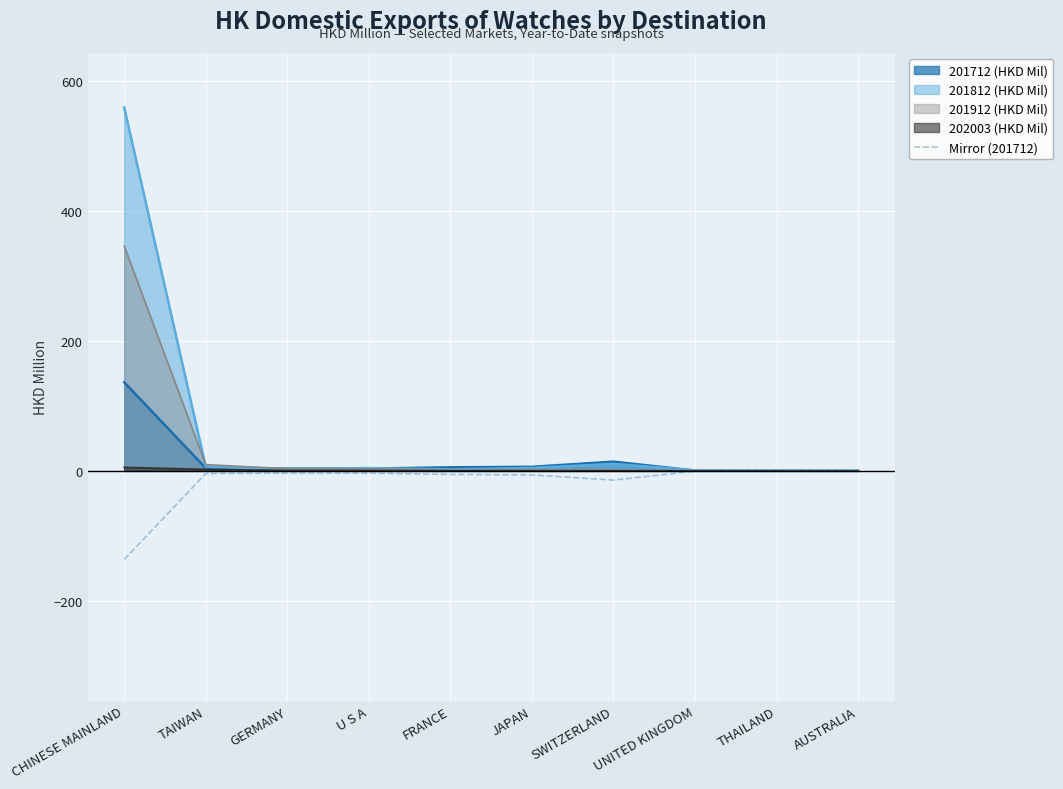

How many lines are shown in the chart?

5